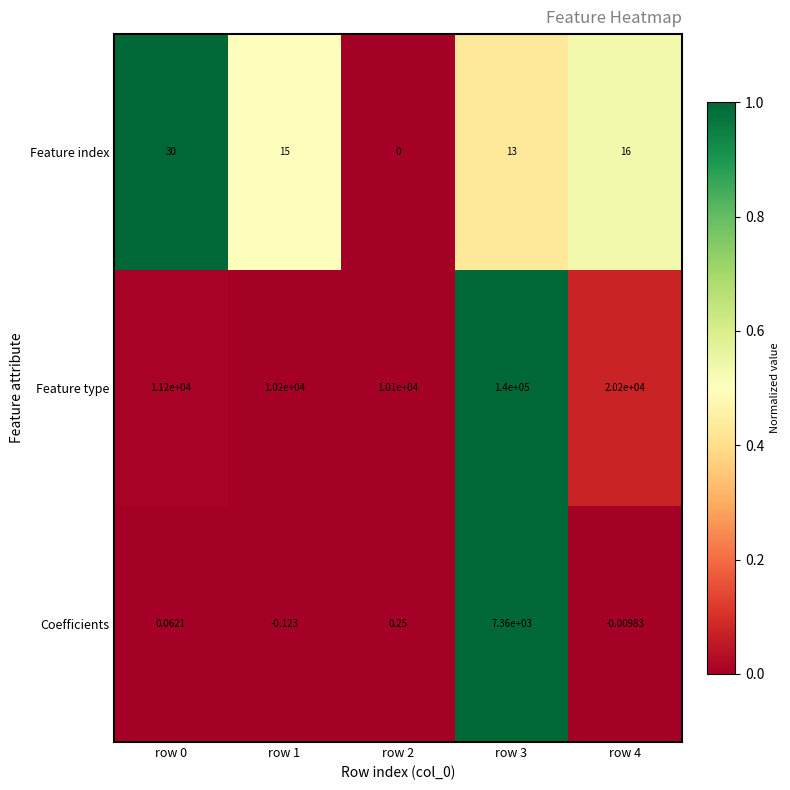

Which series has the largest total across all categories?

Feature type